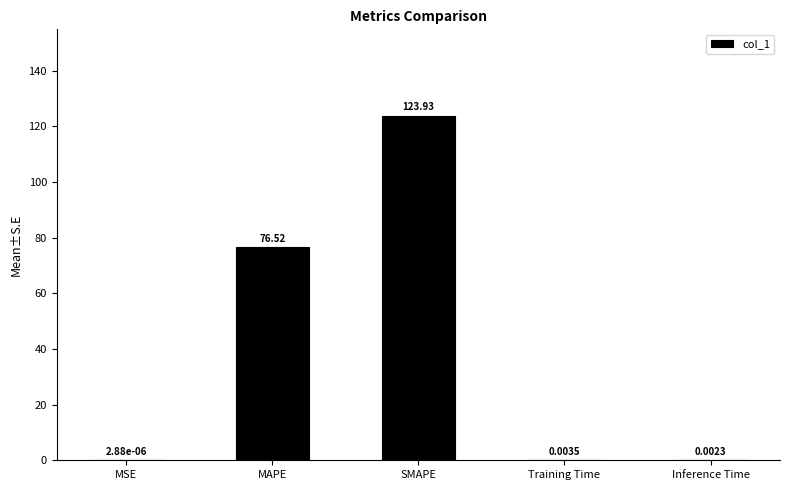

How many series are shown in this chart?

1